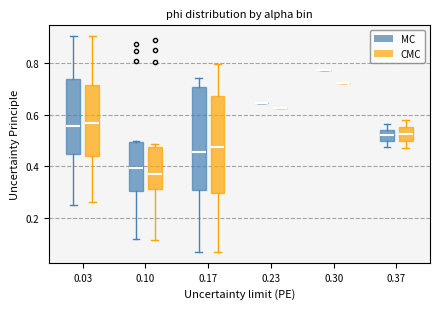

Reading left to right, transcribe this box plot: for each box, give where its median line is, the range the box spans, and where its two whiskers end, as read against the y-axis. The values are not printed on the chart, so give them approximately, as read against the axis.

0.03 (MC): median 0.56, box 0.44 to 0.74, whiskers 0.26 to 0.90
0.03 (CMC): median 0.56, box 0.44 to 0.72, whiskers 0.26 to 0.90
0.10 (MC): median 0.40, box 0.30 to 0.50, whiskers 0.12 to 0.50
0.10 (CMC): median 0.38, box 0.32 to 0.48, whiskers 0.12 to 0.48 (just above the box's upper edge)
0.17 (MC): median 0.46, box 0.30 to 0.70, whiskers 0.06 to 0.74
0.17 (CMC): median 0.48, box 0.30 to 0.68, whiskers 0.06 to 0.80
0.23 (MC): box collapsed to a line at 0.64, whiskers 0.64 to 0.64
0.23 (CMC): box collapsed to a line at 0.62, whiskers 0.62 to 0.62
0.30 (MC): box collapsed to a line at 0.78, whiskers 0.78 to 0.78
0.30 (CMC): box collapsed to a line at 0.72, whiskers 0.72 to 0.72
0.37 (MC): median 0.52, box 0.50 to 0.54, whiskers 0.48 to 0.56
0.37 (CMC): median 0.52, box 0.50 to 0.56, whiskers 0.48 to 0.58